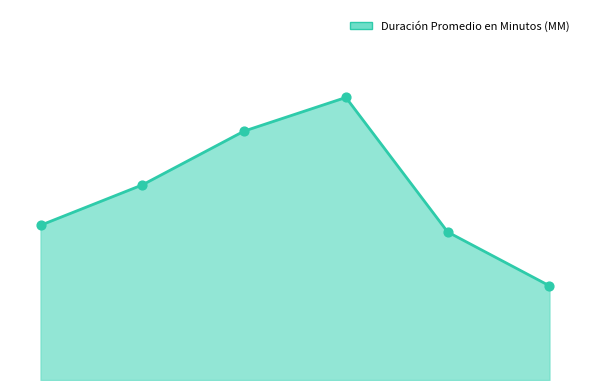

Does the chart have visible grid lines?

No